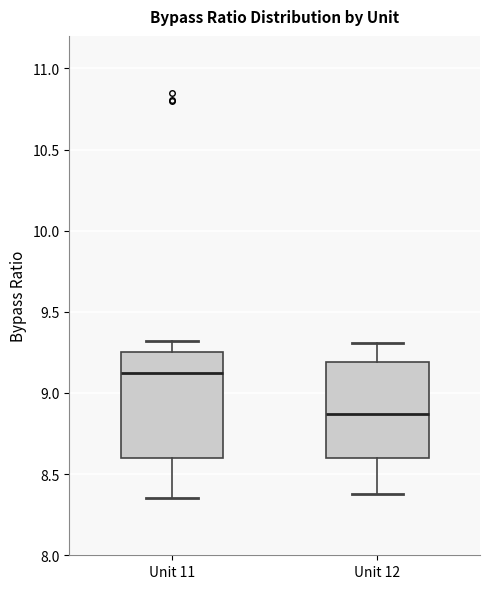

Reading left to right, read every box against the y-axis: the position of its median line, the range the box covers, and the ends of its whiskers. The values are not printed on the chart, so give them approximately, as read against the axis.

Unit 11: median 9.10, box 8.60 to 9.25, whiskers 8.35 to 9.30
Unit 12: median 8.85, box 8.60 to 9.20, whiskers 8.40 to 9.30